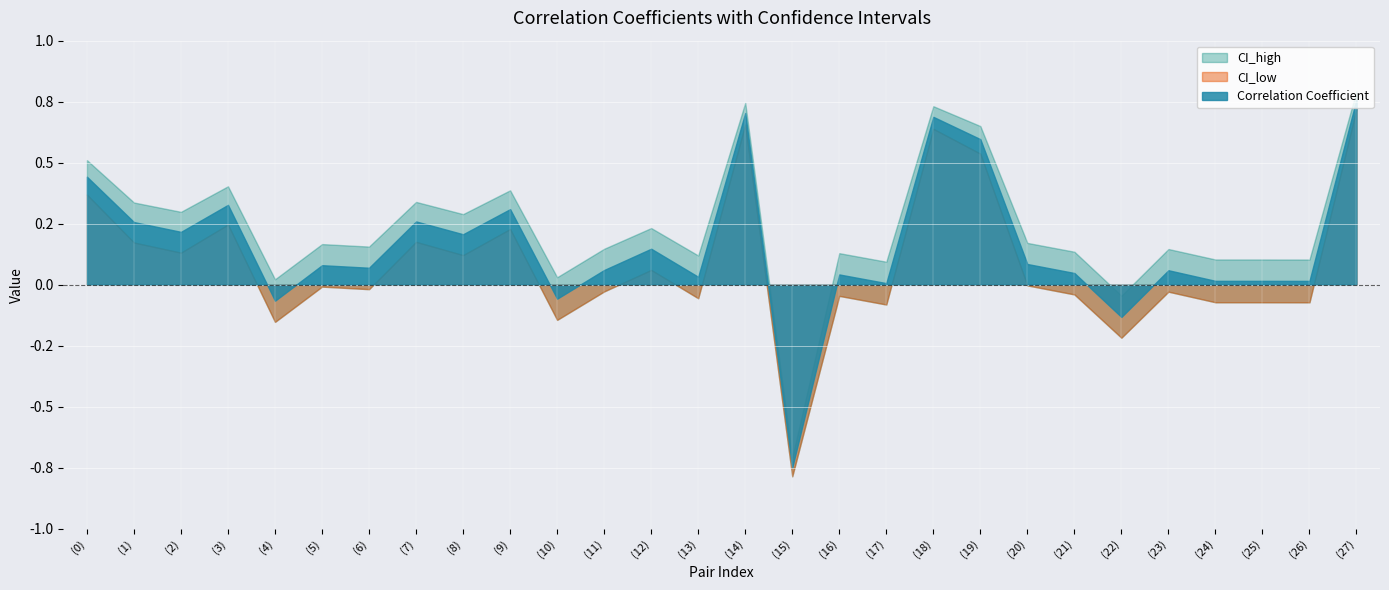

What is the value of the CI_high point at the 2nd from the left?

0.3